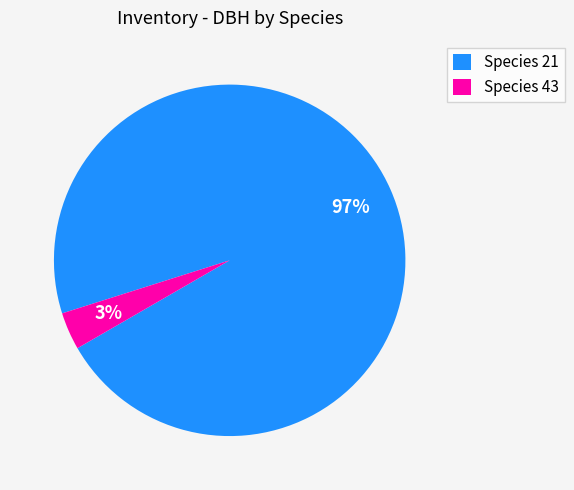

Does any single category account for the majority?

Yes